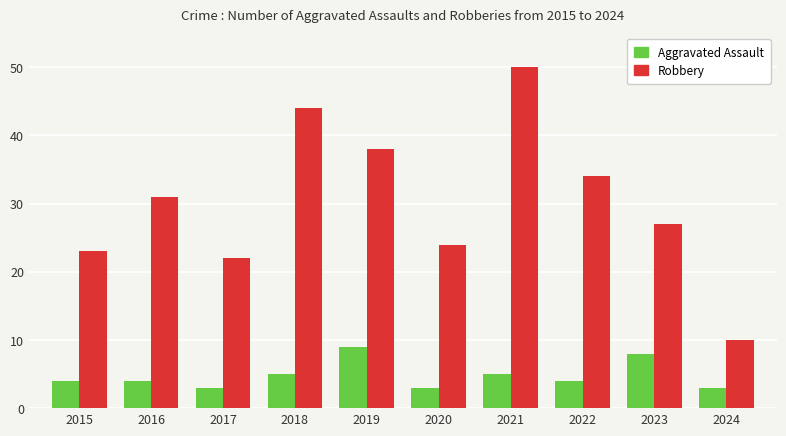

What is the spread (max minus min) of values at 2018?

39